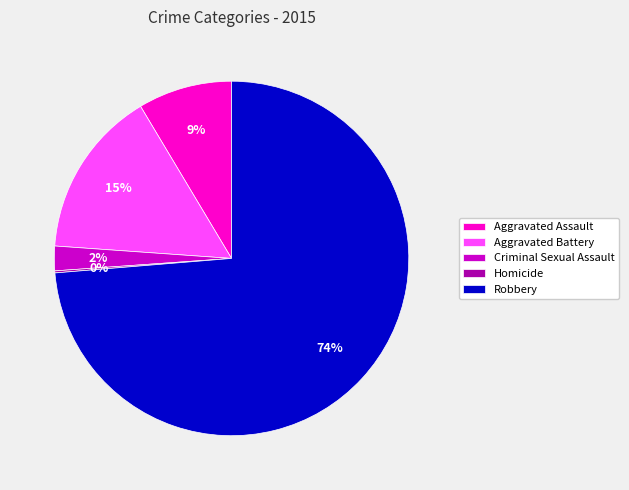

Does any single category account for the majority?

Yes